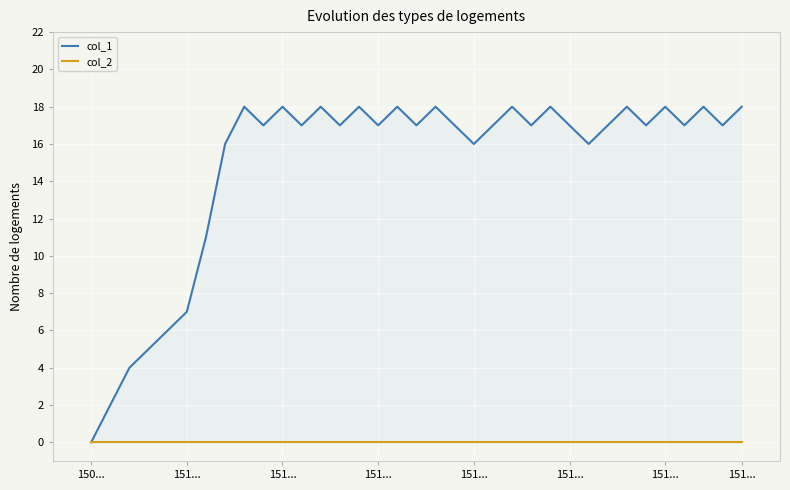

Does the chart display data point markers on the line(s)?

No